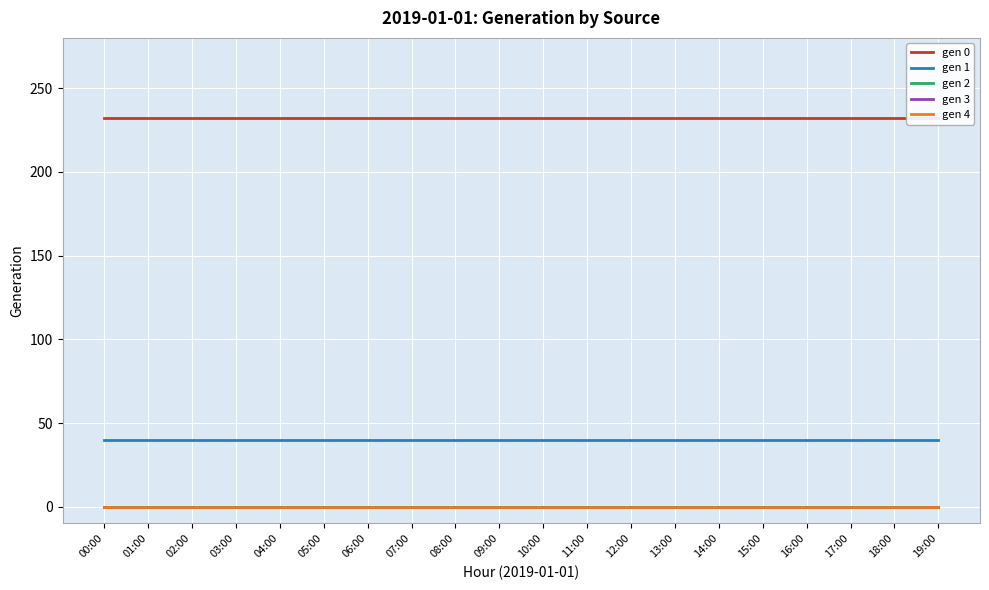

Is the value of gen 1 at 16:00 greater than the value of gen 4 at 13:00?

Yes